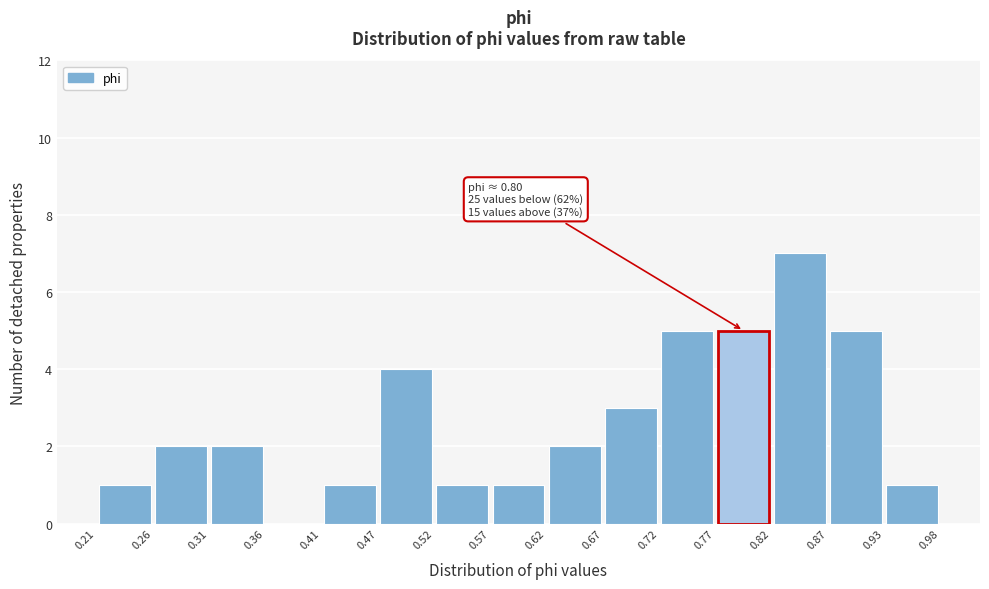

Over which range of the x-axis is the bar tallest?

0.82 to 0.87